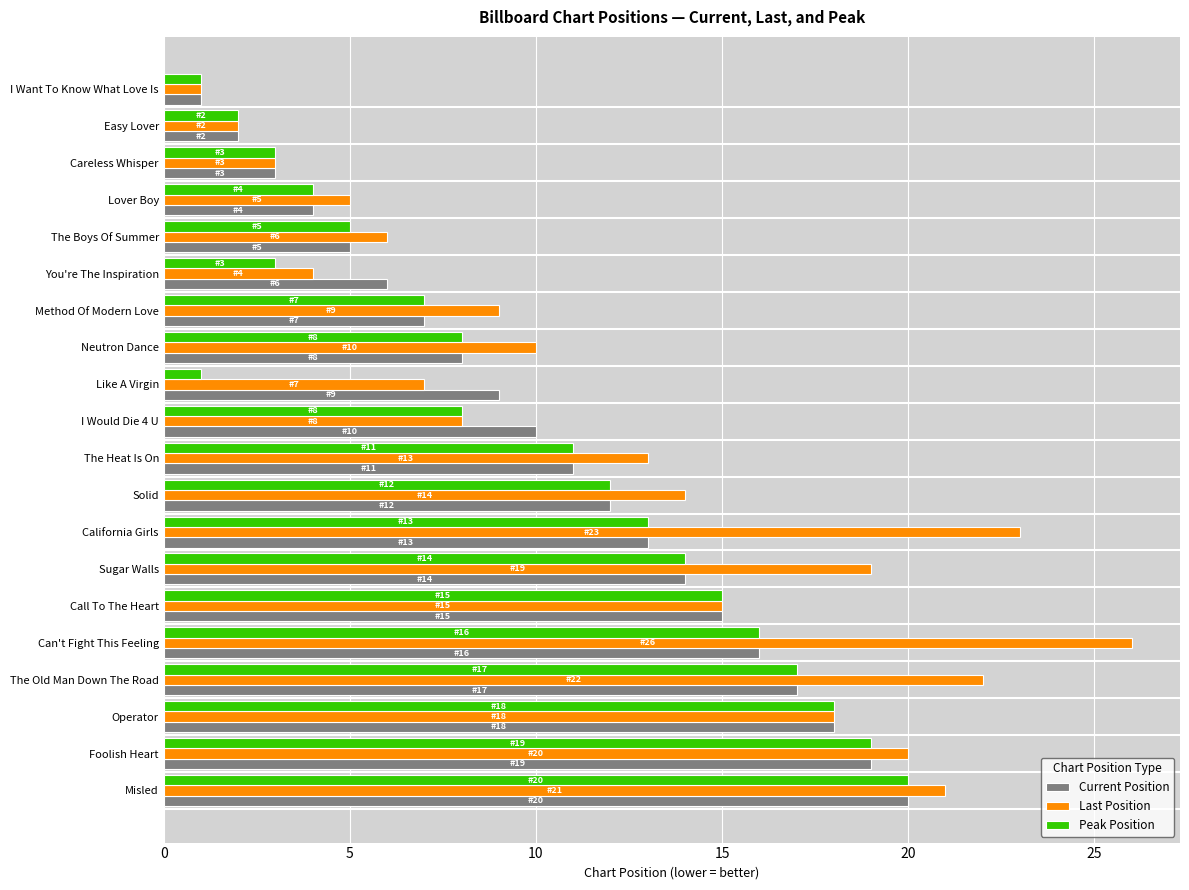

Which series has the largest total across all categories?

Last Position